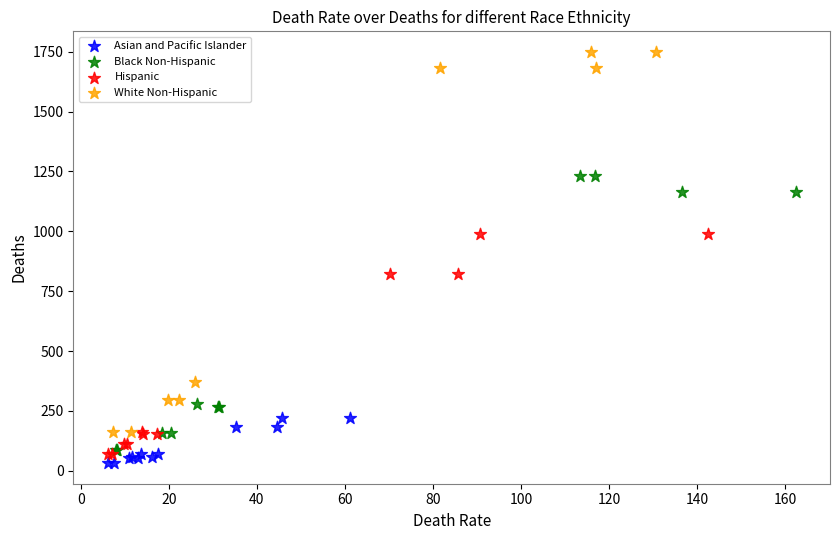

Which series has the widest spread of Y values?

White Non-Hispanic